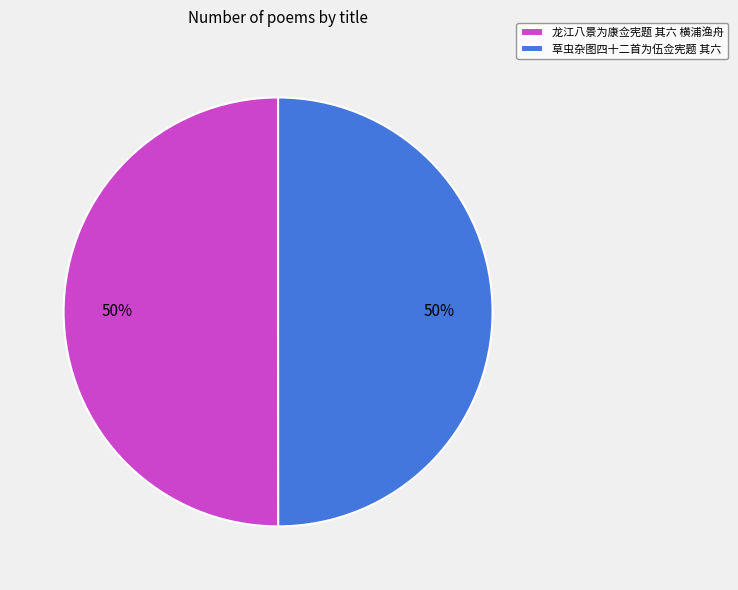

Do 草虫杂图四十二首为伍佥宪题 其六 and 龙江八景为康佥宪题 其六 横浦渔舟 together represent more than half of the pie?

Yes